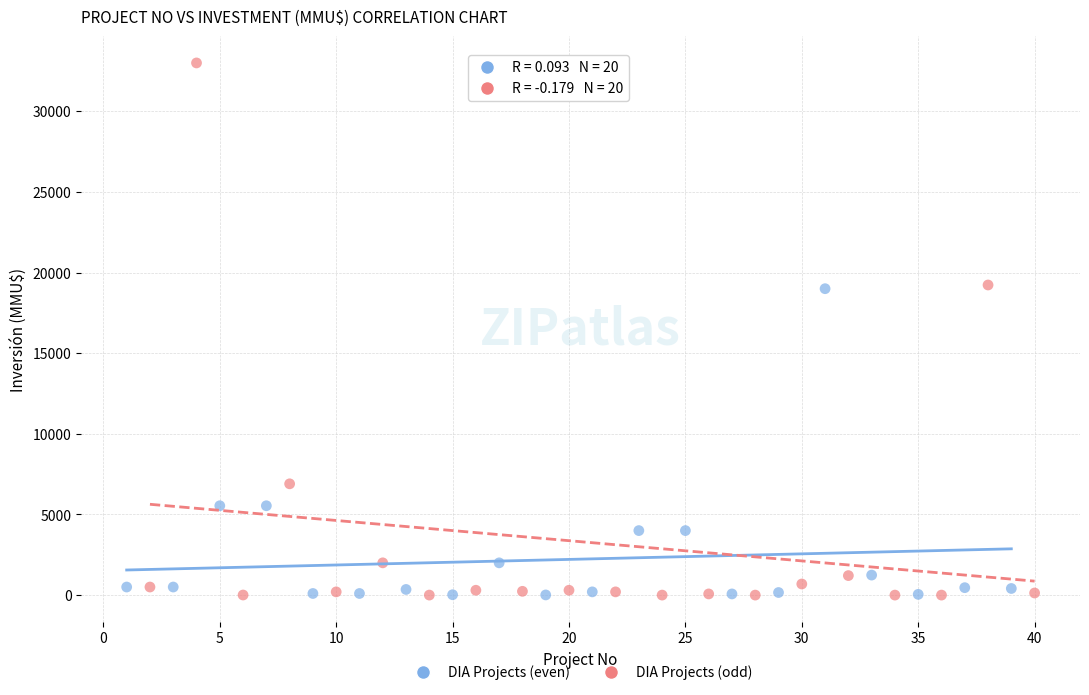

Which series has the largest Y range (max minus min)?

DIA Projects (odd)